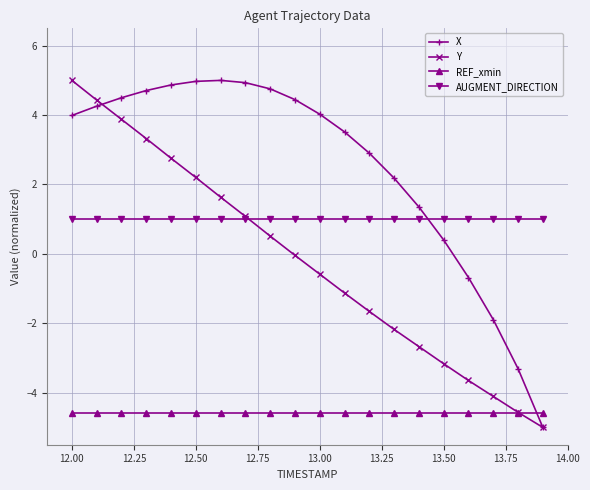

Rank the series by their average value, from lowest to highest.

REF_xmin, Y, AUGMENT_DIRECTION, X